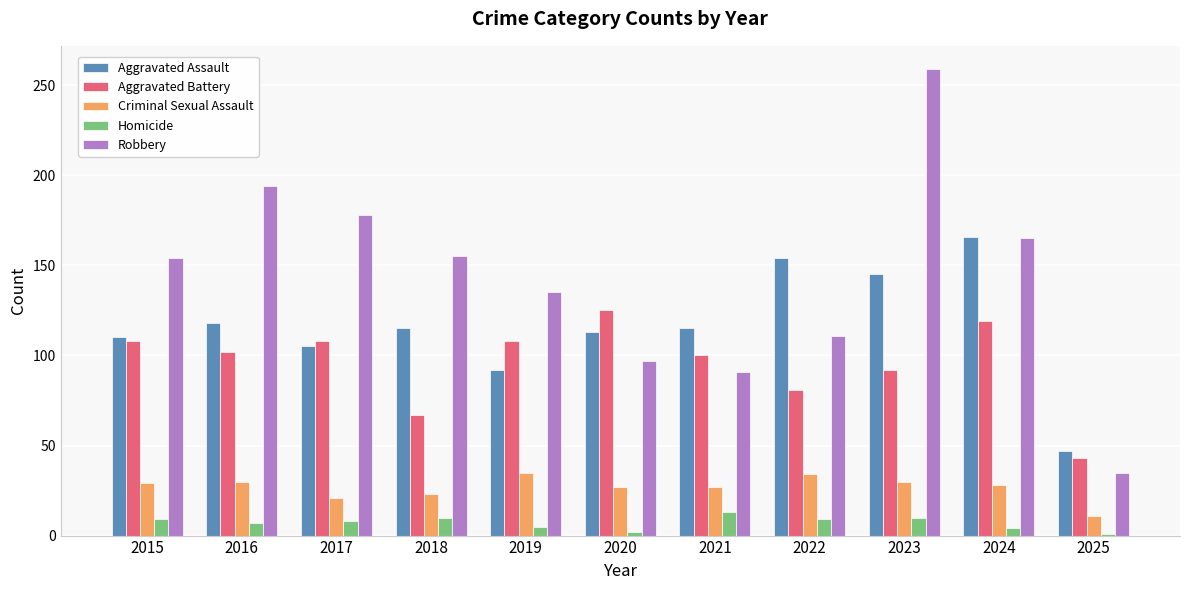

What is the maximum value for Robbery?

259